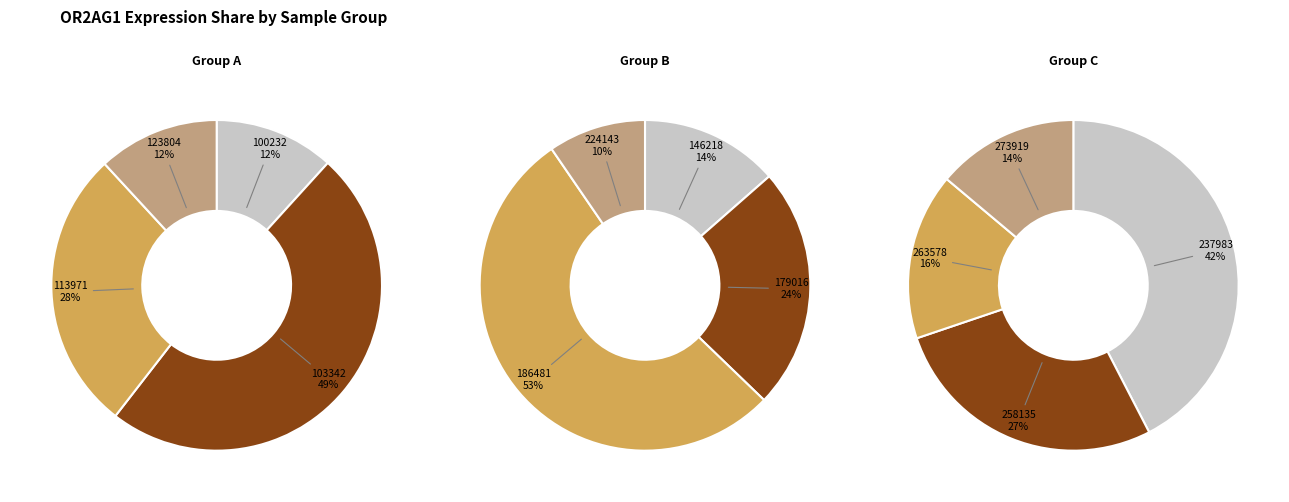

How many slices are in this pie chart?

12